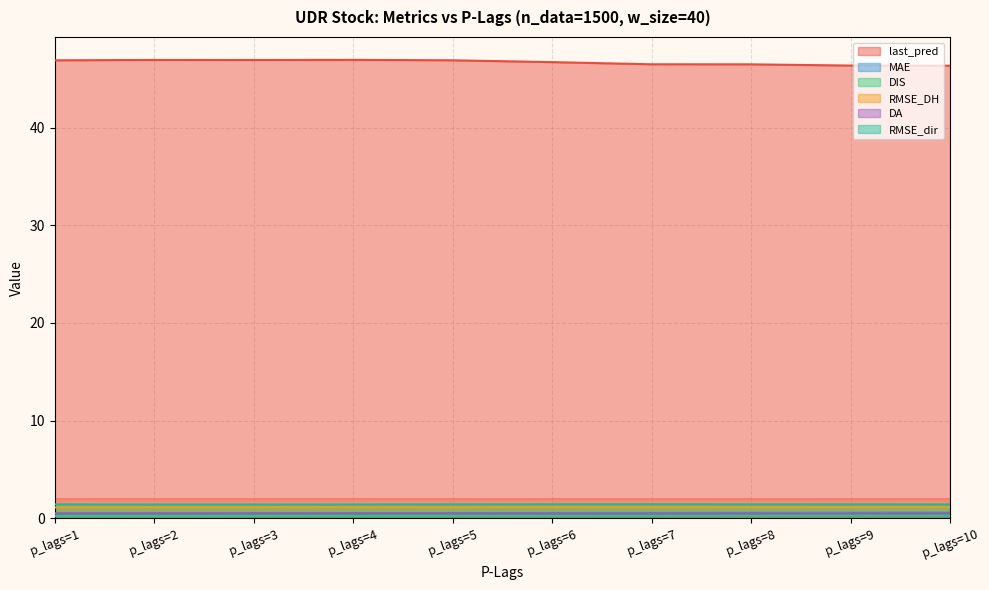

Count the RMSE_dir values in the range 1 to 2.

10